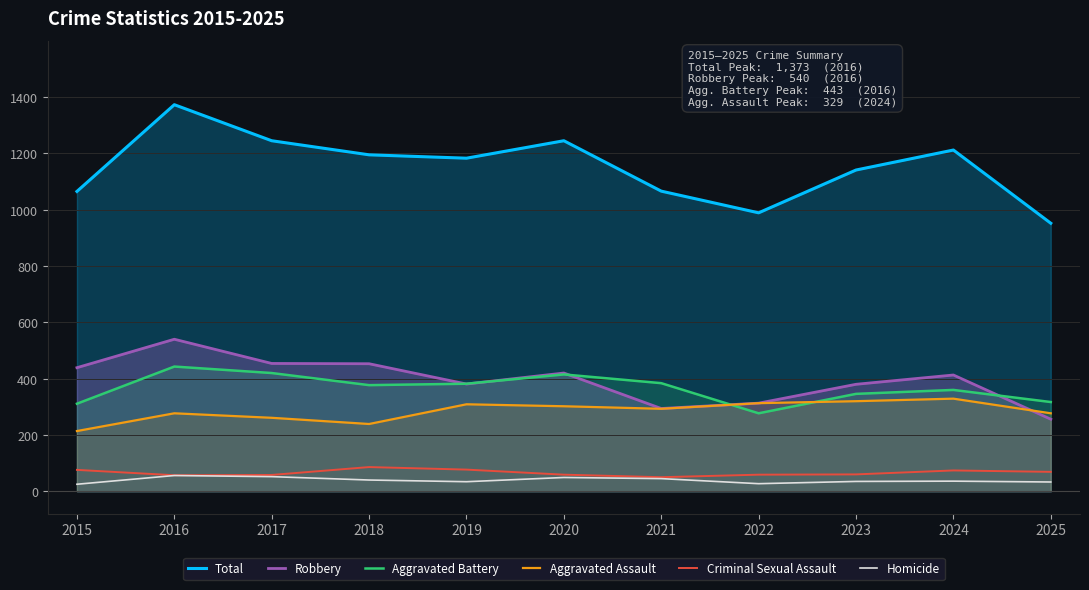

Reading left to right, what are all the values shown in this chart?

Total: 1065	1373	1245	1195	1183	1245	1066	989	1141	1212	952
Robbery: 439	540	454	453	381	420	294	313	380	413	256
Aggravated Battery: 311	443	420	377	382	415	384	277	346	360	317
Aggravated Assault: 214	277	261	239	309	302	293	313	320	329	277
Criminal Sexual Assault: 76	57	58	86	77	59	50	59	60	74	69
Homicide: 25	56	52	40	34	49	45	27	35	36	33